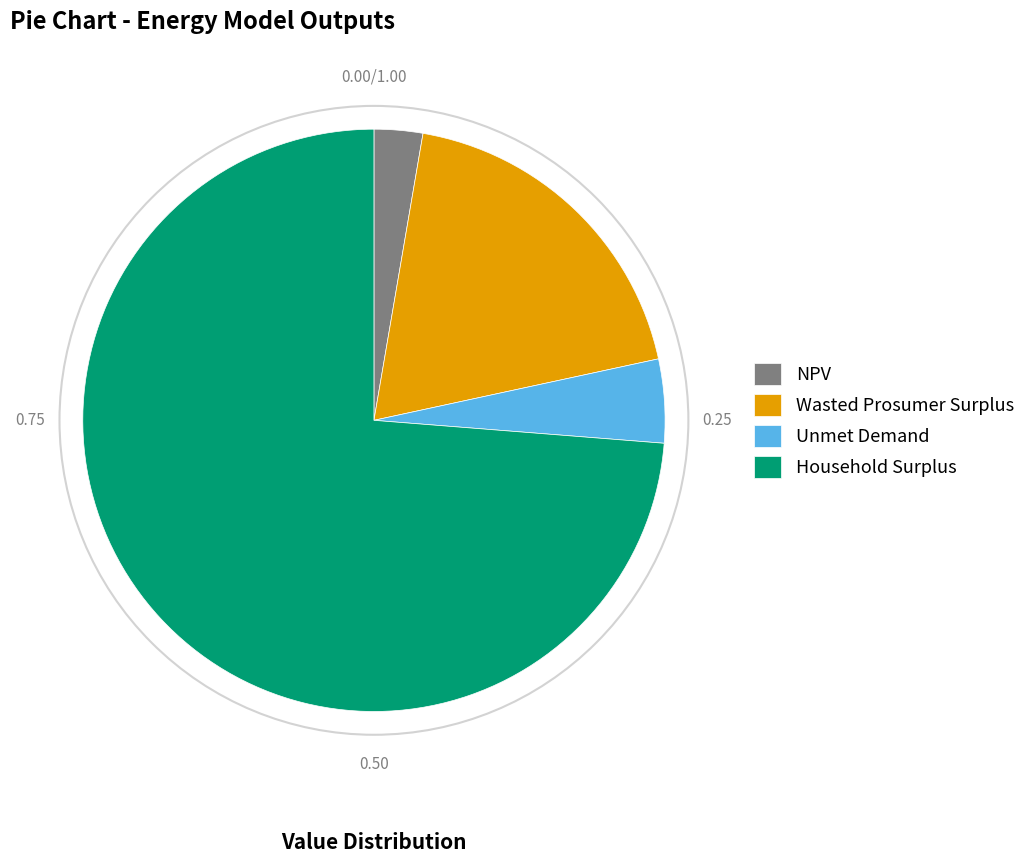

Does Household Surplus account for over 50% of the chart?

Yes